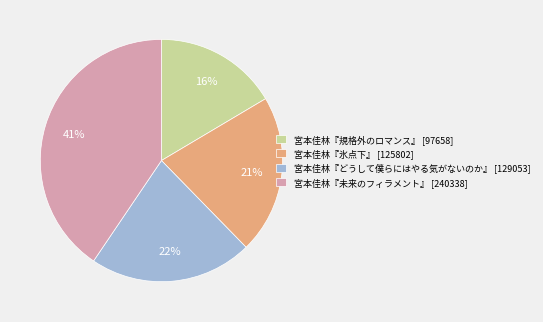

What is the ratio of the value at 宮本佳林『氷点下』 [125802] to the value at 宮本佳林『規格外のロマンス』 [97658]?

1.3